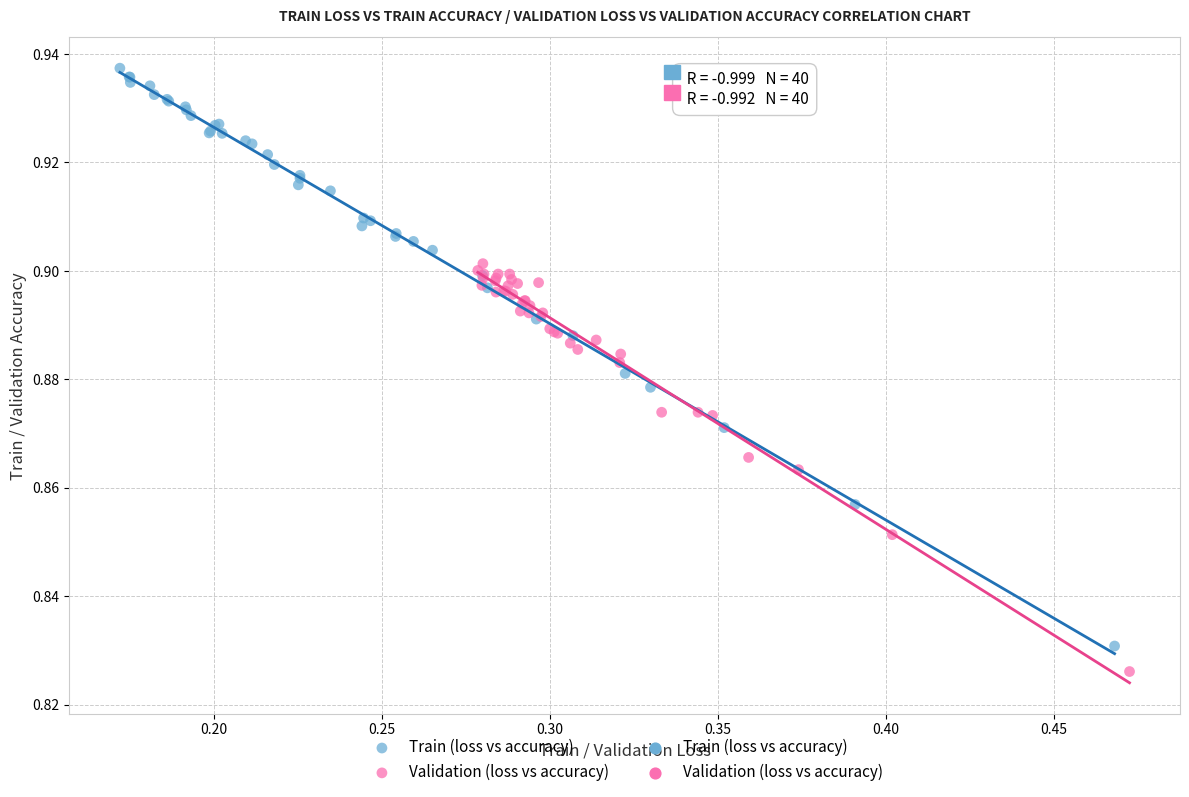

Which series has the largest Y range (max minus min)?

Train (loss vs accuracy)